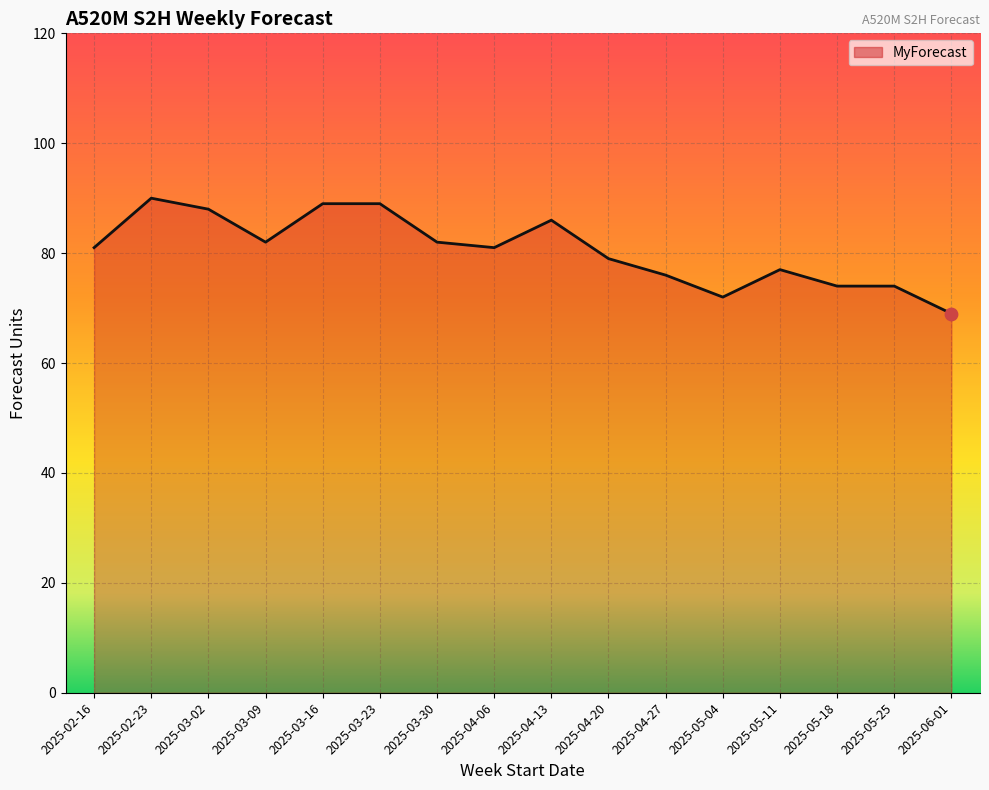

Between 2025-05-25 and 2025-02-16, which is larger?

2025-02-16